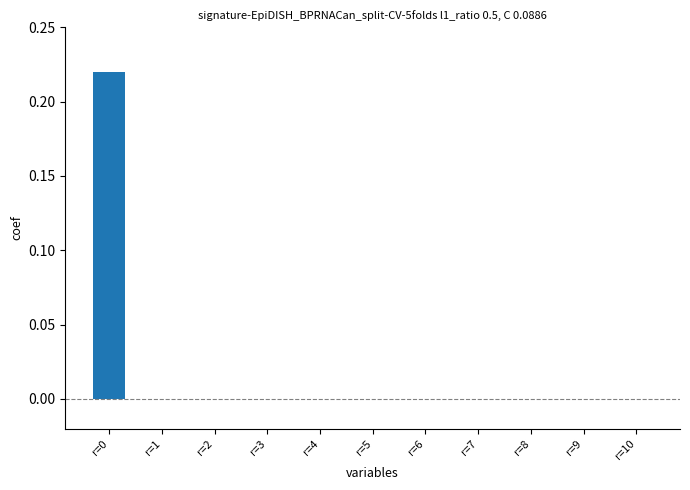

The chart shows a value of 0.0 at r=2. True or false?

True